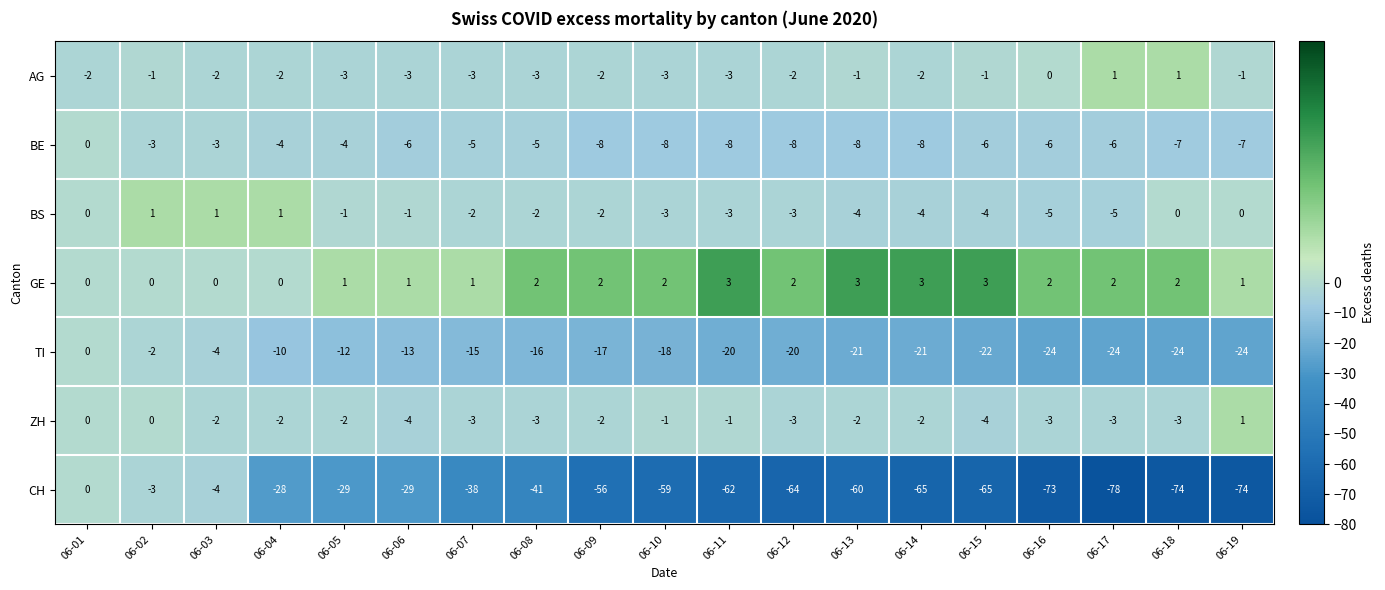

The BS series shows -3 at 06-19. True or false?

False